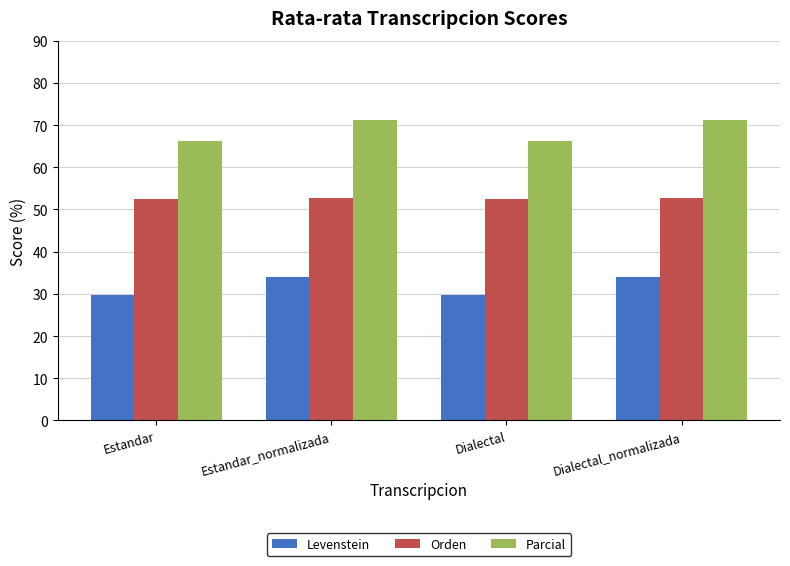

At Estandar_normalizada, list the series in order from largest to smallest.

Parcial, Orden, Levenstein